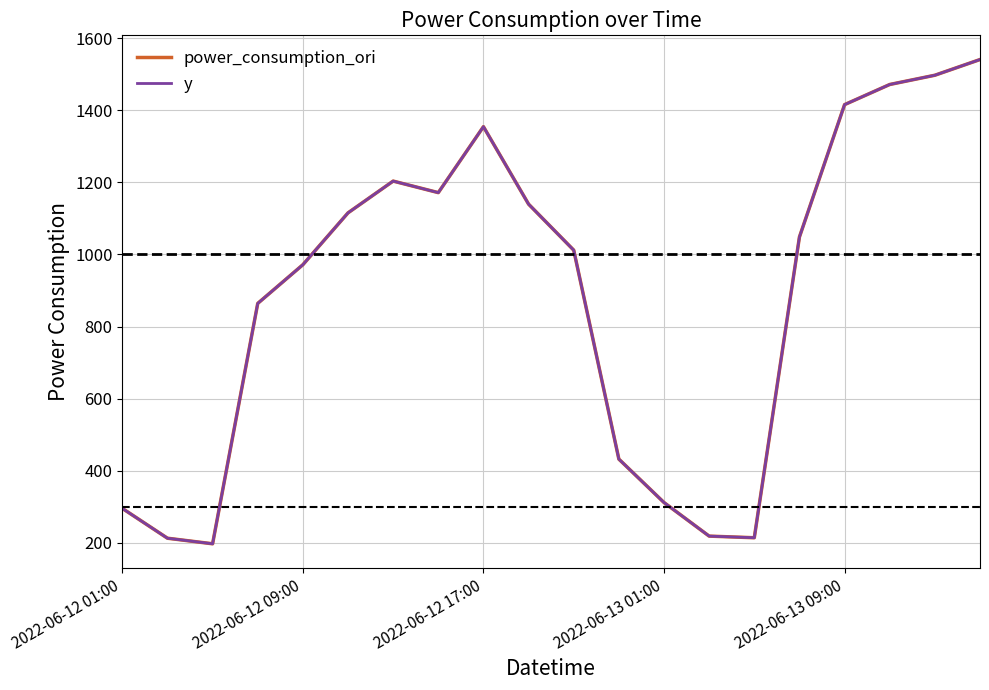

Does the chart display data point markers on the line(s)?

No